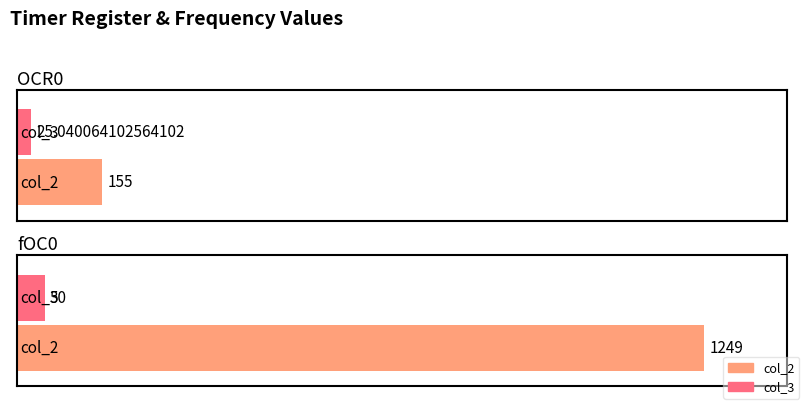

What is the value of the col_2 bar at the 1st from the left?

155.0